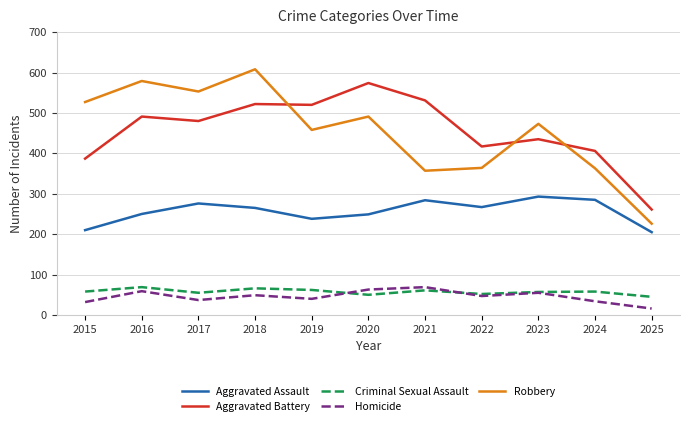

True or false: Homicide and Aggravated Assault cross at least once.

False